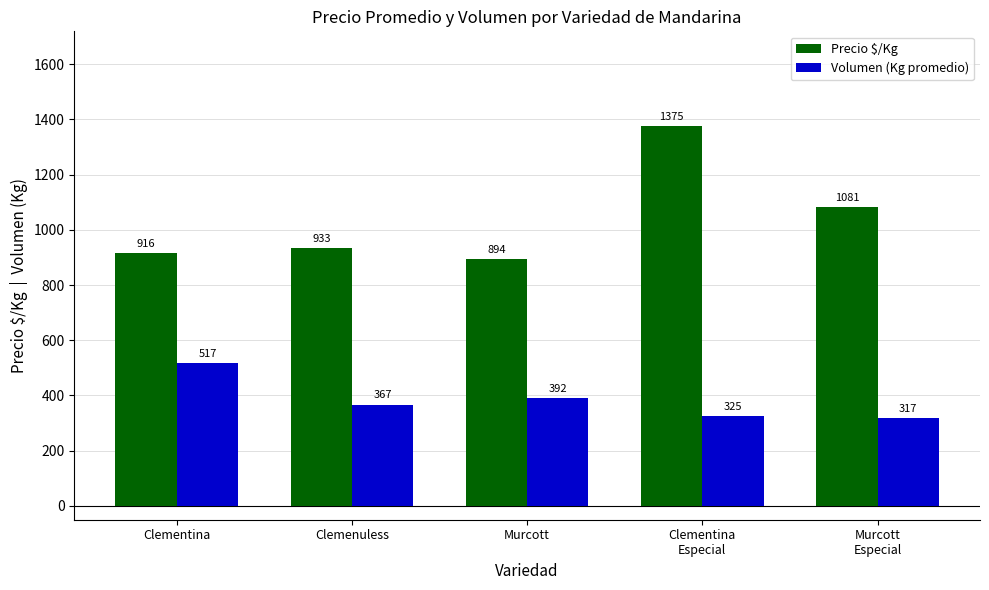

Reading left to right, extract all data points from this chart.

Precio $/Kg: Clementina=916	Clemenuless=933	Murcott=894	Clementina
Especial=1375	Murcott
Especial=1081
Volumen (Kg promedio): Clementina=517	Clemenuless=367	Murcott=392	Clementina
Especial=325	Murcott
Especial=317